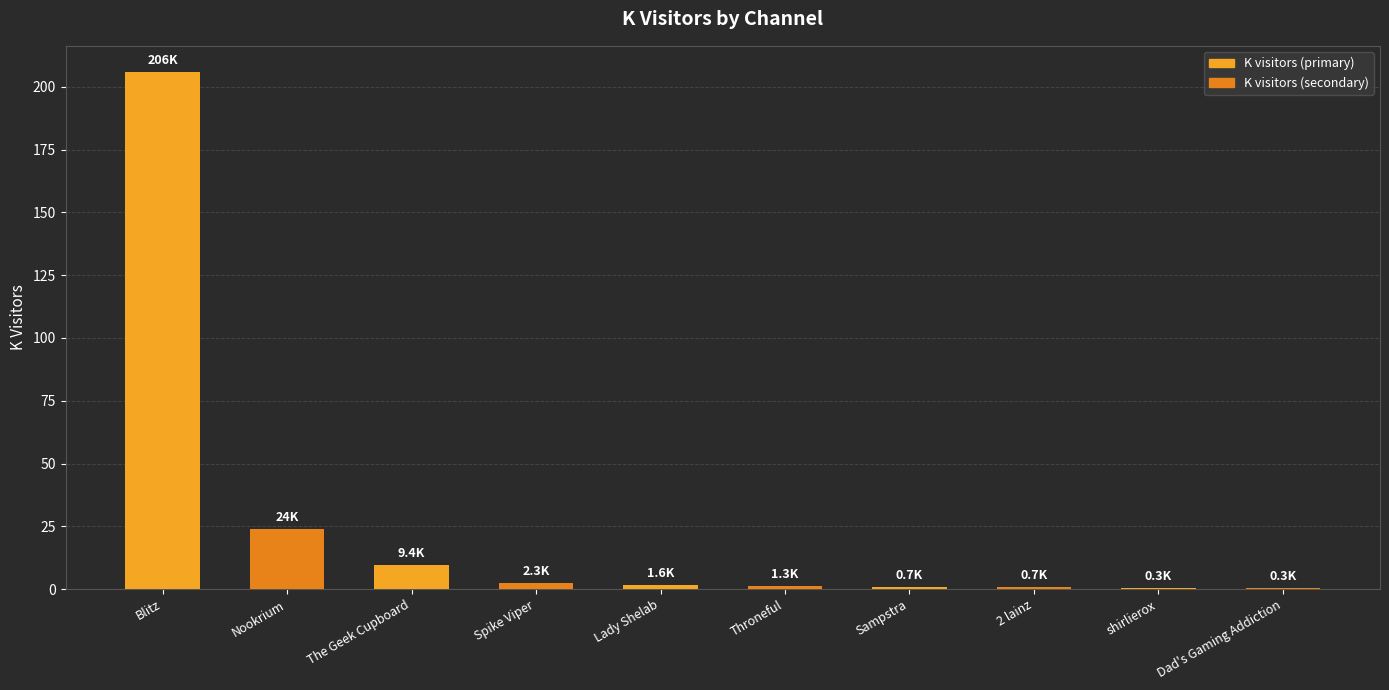

What is the greatest value displayed?

206.0